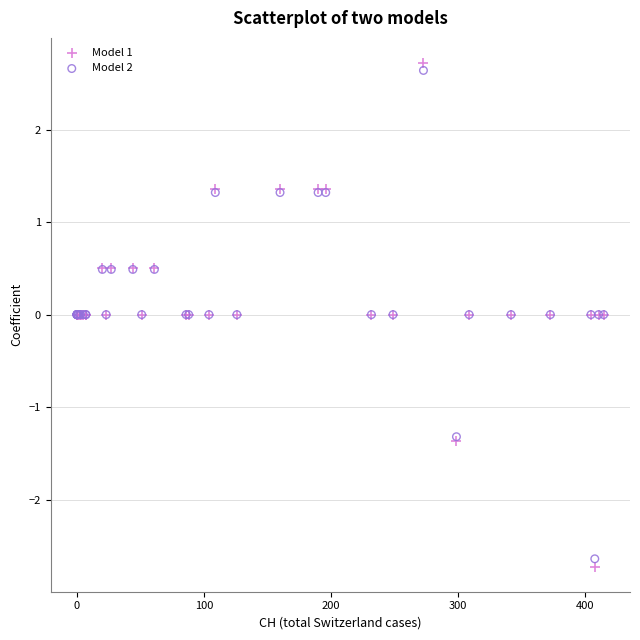

What is the X range (max minus min) for the scatter plot?

415.0